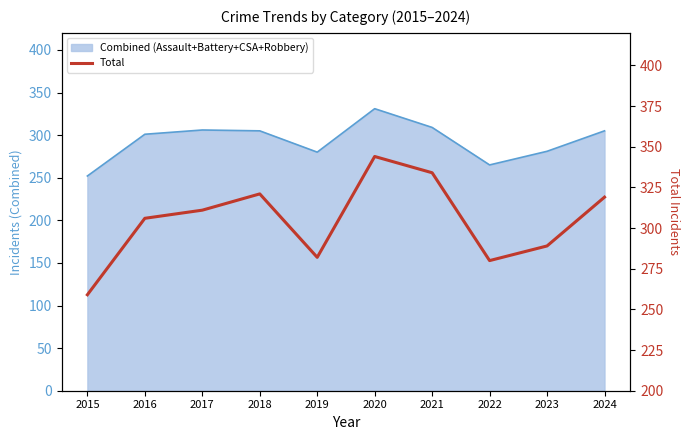

What is the value of the 10th point from the left?

319